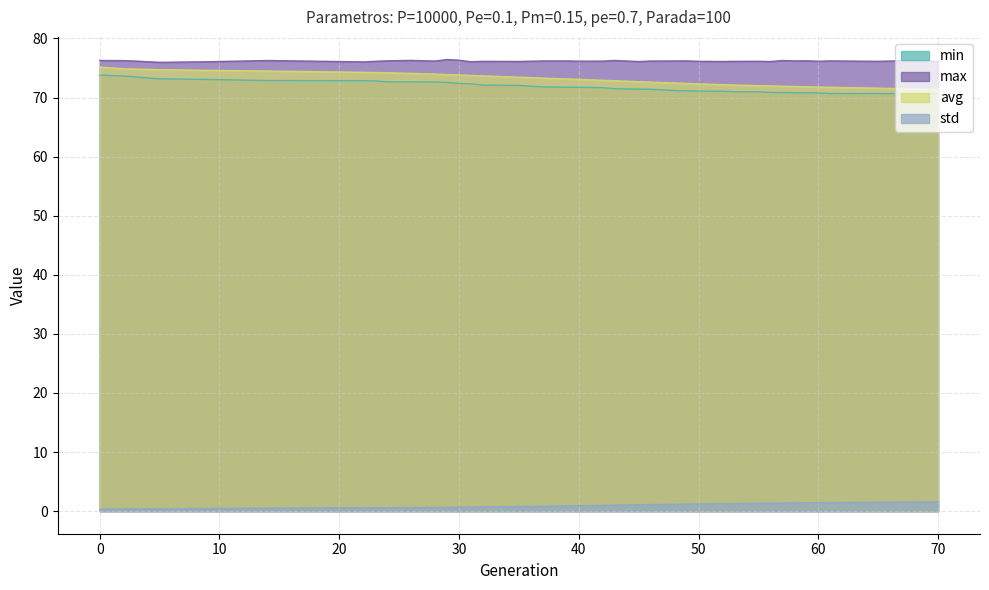

What is the difference between the maximum and minimum values in the avg series?

3.8